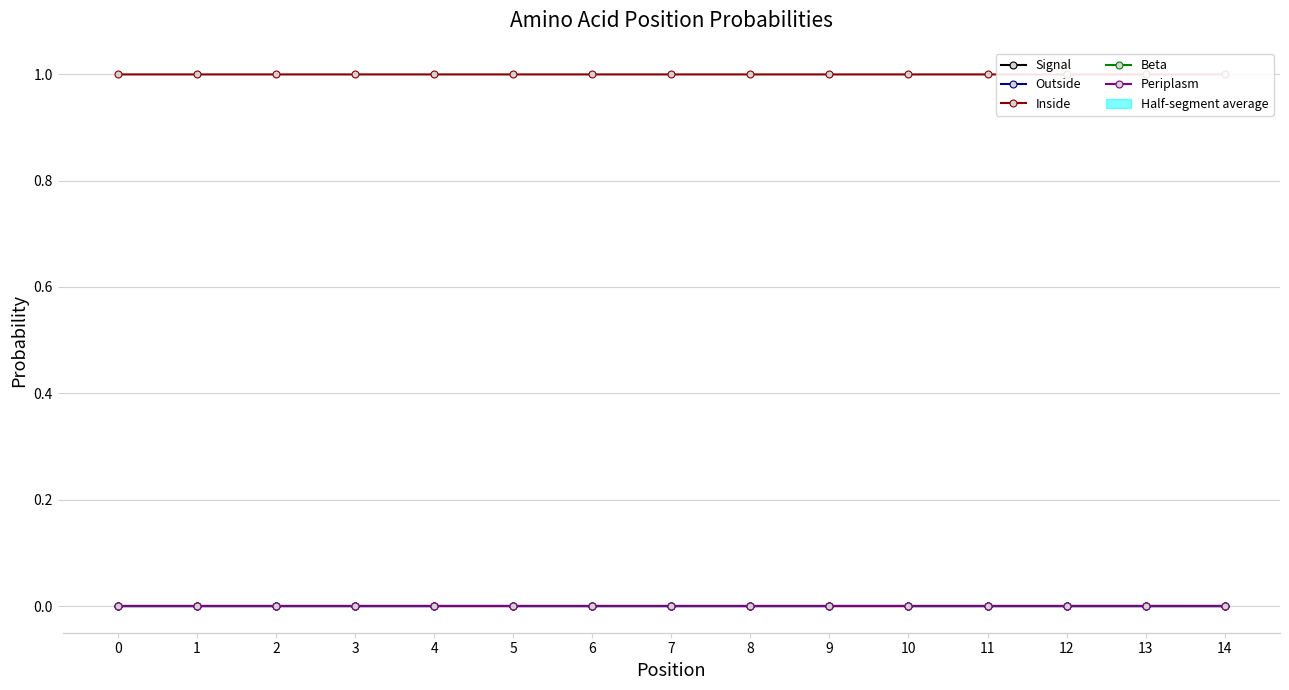

Reading right to left, extract all data points from this chart.

Signal: 14=0.0	13=0.0	12=0.0	11=0.0	10=0.0	9=0.0	8=0.0	7=0.0	6=0.0	5=0.0	4=0.0	3=0.0	2=0.0	1=0.0	0=0.0
Outside: 14=0.0	13=0.0	12=0.0	11=0.0	10=0.0	9=0.0	8=0.0	7=0.0	6=0.0	5=0.0	4=0.0	3=0.0	2=0.0	1=0.0	0=0.0
Inside: 14=1.0	13=1.0	12=1.0	11=1.0	10=1.0	9=1.0	8=1.0	7=1.0	6=1.0	5=1.0	4=1.0	3=1.0	2=1.0	1=1.0	0=1.0
Beta: 14=0.0	13=0.0	12=0.0	11=0.0	10=0.0	9=0.0	8=0.0	7=0.0	6=0.0	5=0.0	4=0.0	3=0.0	2=0.0	1=0.0	0=0.0
Periplasm: 14=0.0	13=0.0	12=0.0	11=0.0	10=0.0	9=0.0	8=0.0	7=0.0	6=0.0	5=0.0	4=0.0	3=0.0	2=0.0	1=0.0	0=0.0